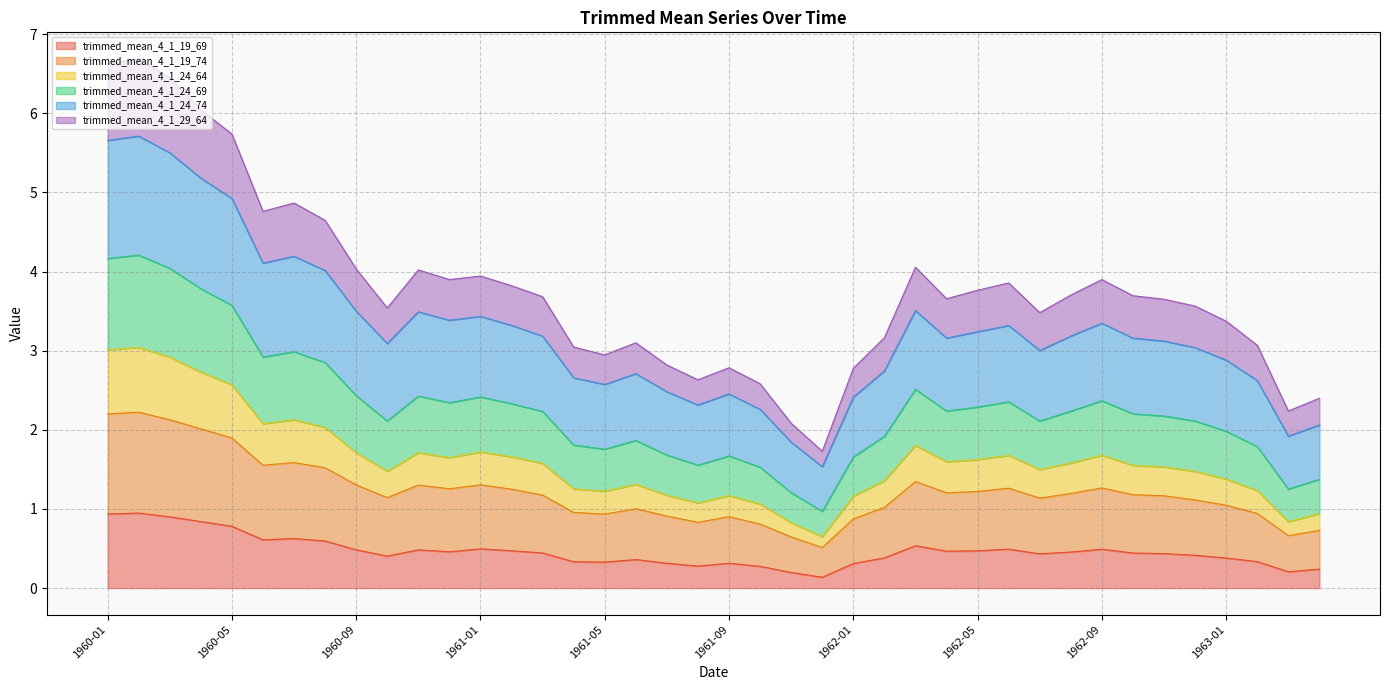

What is the maximum value for trimmed_mean_4_1_19_69?

0.9